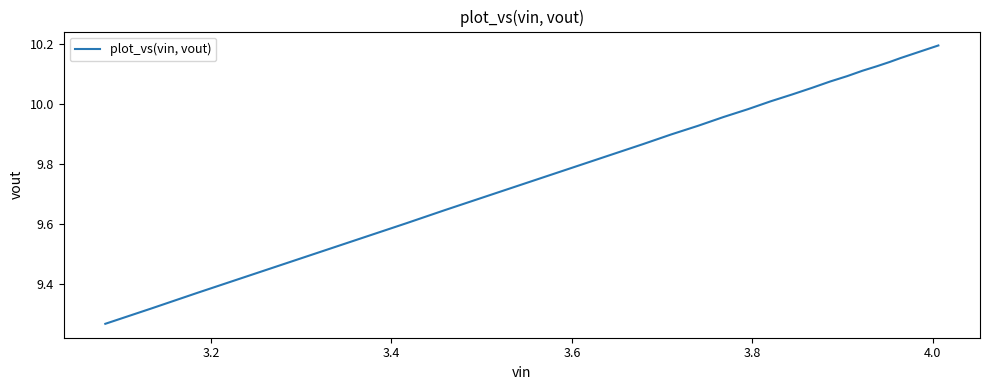

What is the minimum value shown in the chart?

9.3